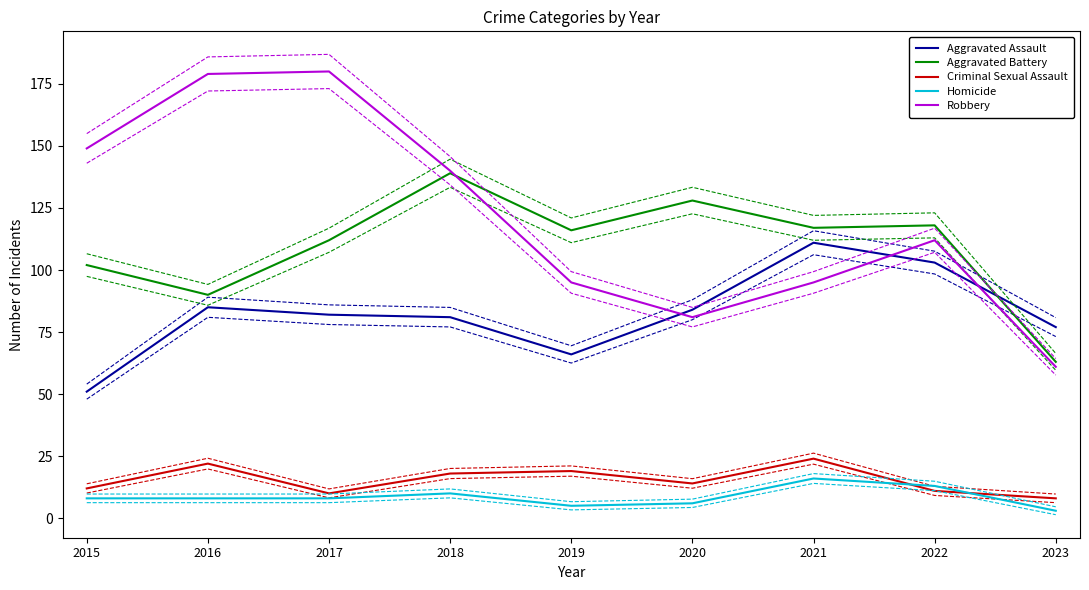

What is the total value across all series at 2018?

388